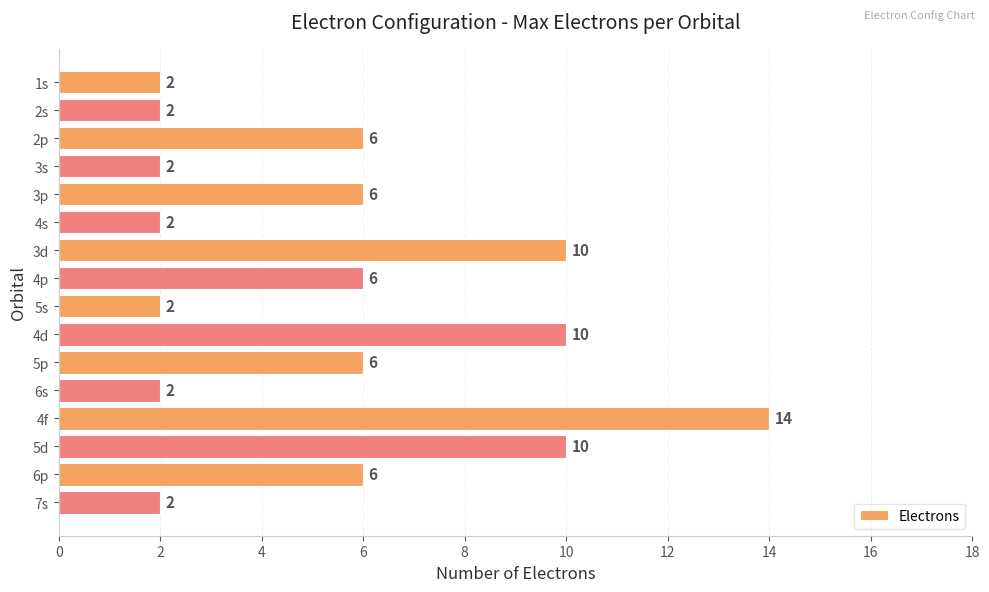

Between 5p and 5d, which is larger?

5d